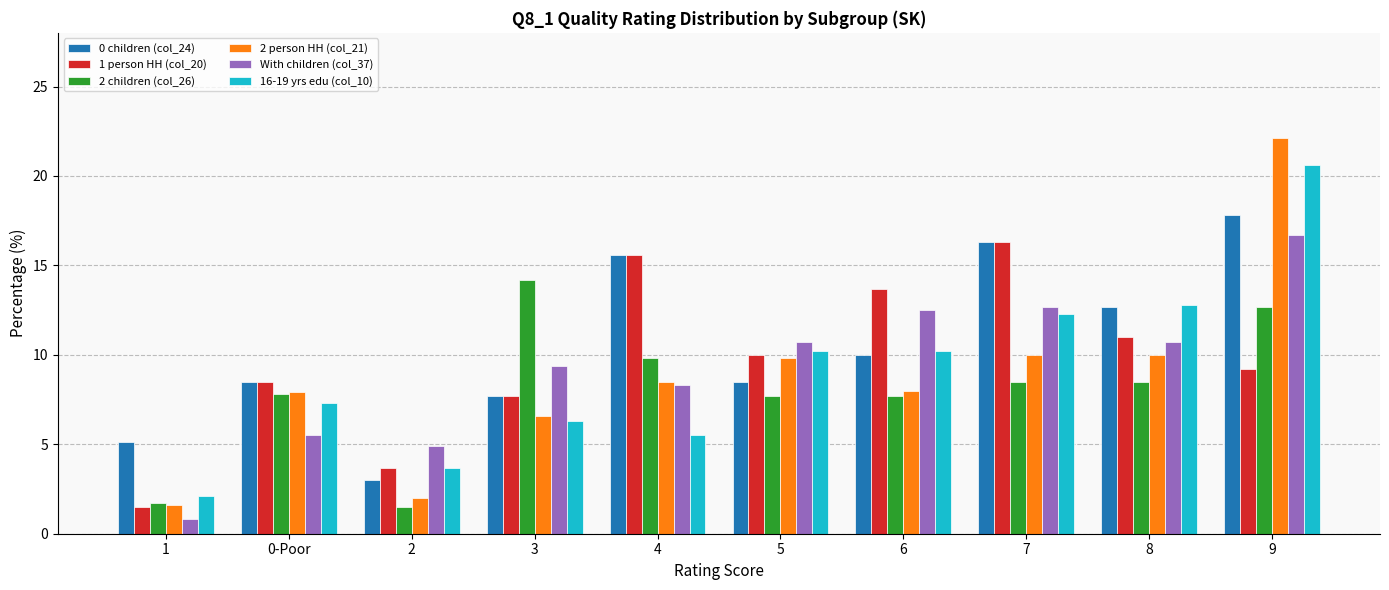

The 0 children (col_24) series shows 16.3 at 7. True or false?

True